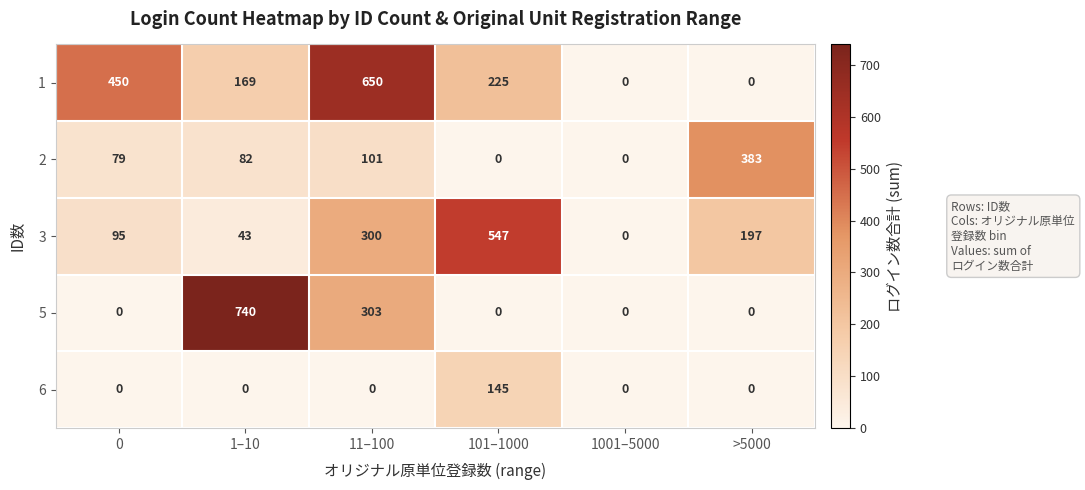

What is the spread (max minus min) of values at 101–1000?

547